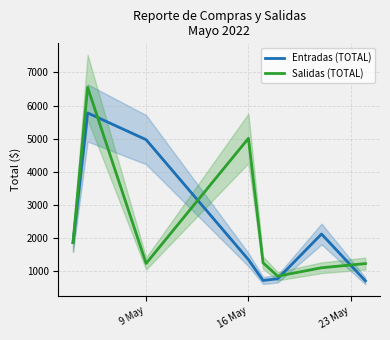

How many lines are shown in the chart?

2